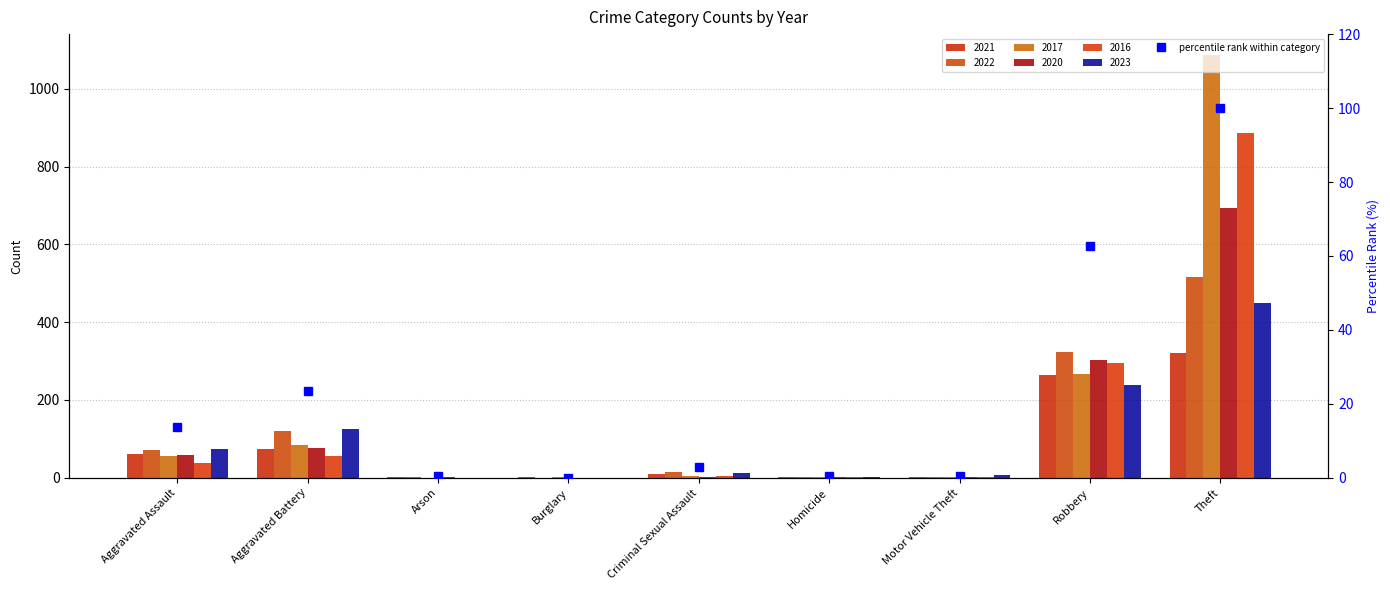

Reading left to right, transcribe all the data shown in this chart.

Aggravated Assault=13.7	Aggravated Battery=23.4	Arson=0.6	Burglary=0.0	Criminal Sexual Assault=2.9	Homicide=0.6	Motor Vehicle Theft=0.4	Robbery=62.7	Theft=100.0